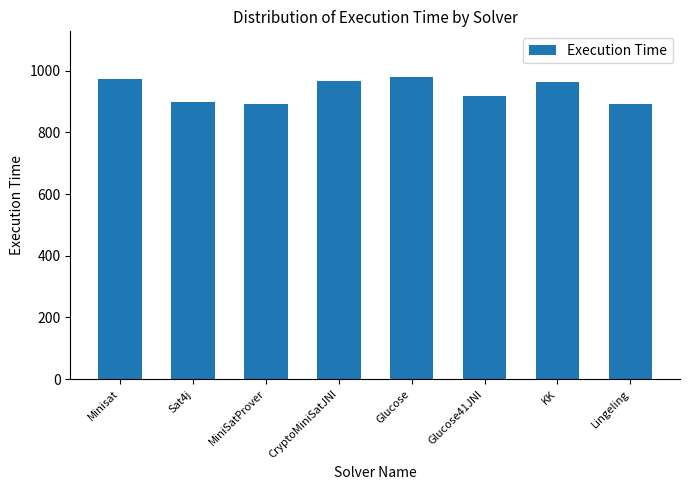

What is the minimum value shown in the chart?

891